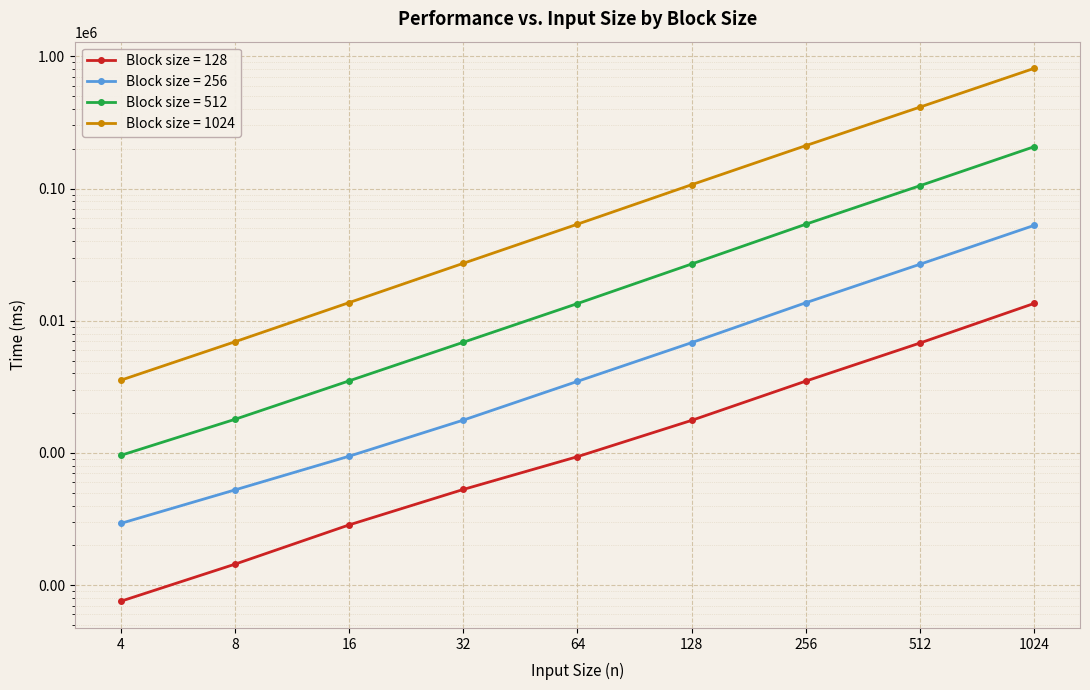

What are all the series names shown in the legend?

128, 256, 512, 1024